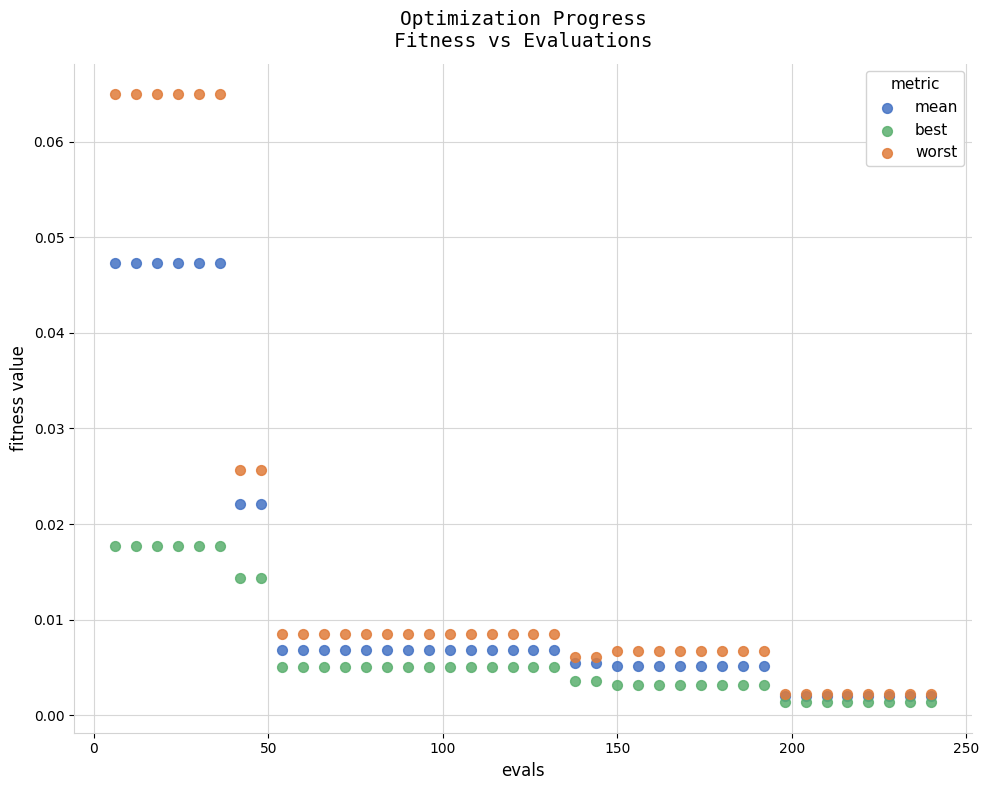

What are all the series names shown in the legend?

mean, best, worst